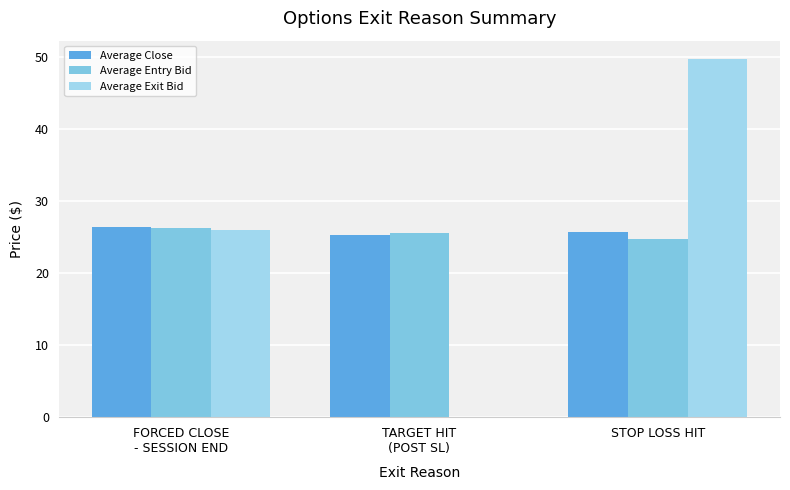

The Average Close series shows 12.1 at STOP LOSS HIT. True or false?

False